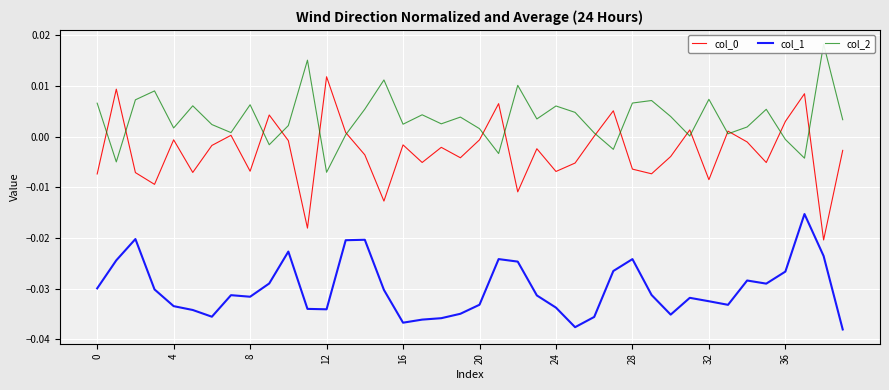

Which series has the largest total across all categories?

col_2